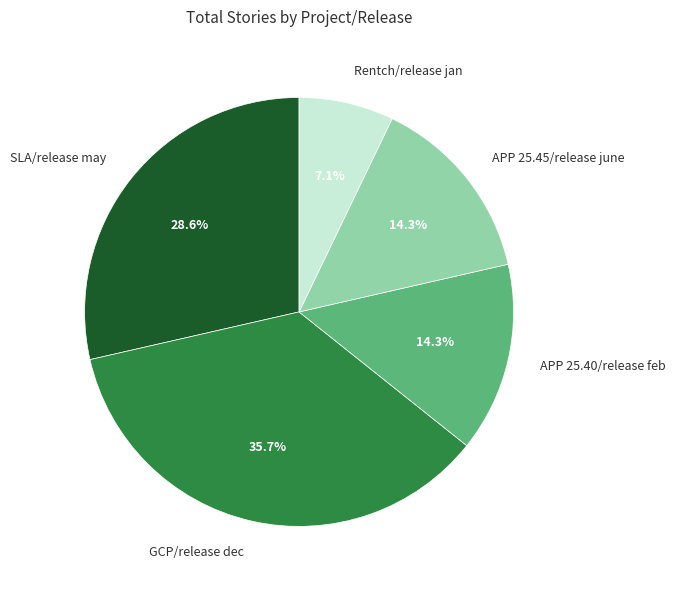

What percentage is the GCP/release dec slice, to the nearest percent?

36%